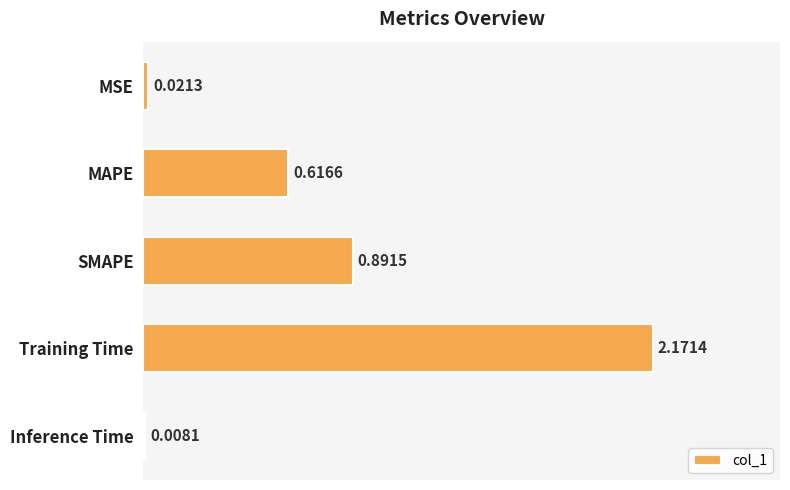

Are the bars horizontal?

Yes